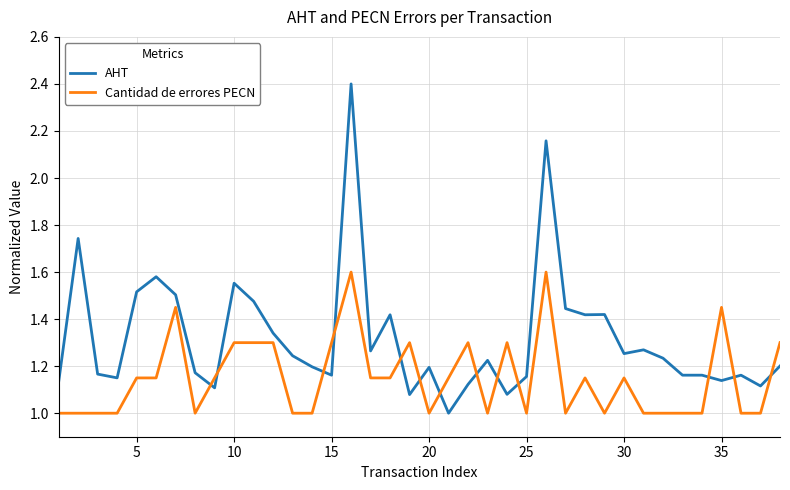

What is the highest value of the AHT series?

2.4